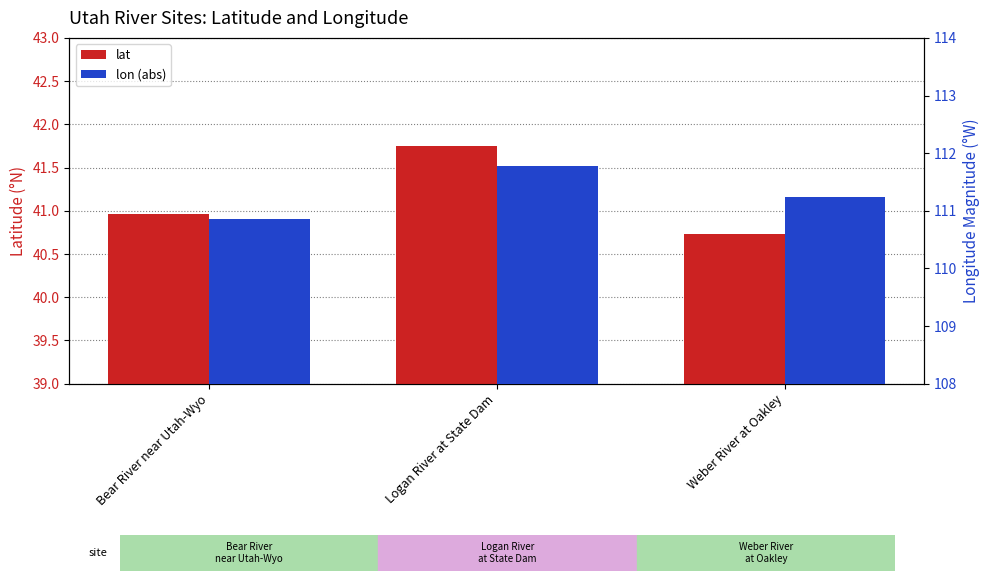

Reading left to right, transcribe all the data shown in this chart.

lat: 41.0	41.7	40.7
lon (abs): 110.9	111.8	111.2